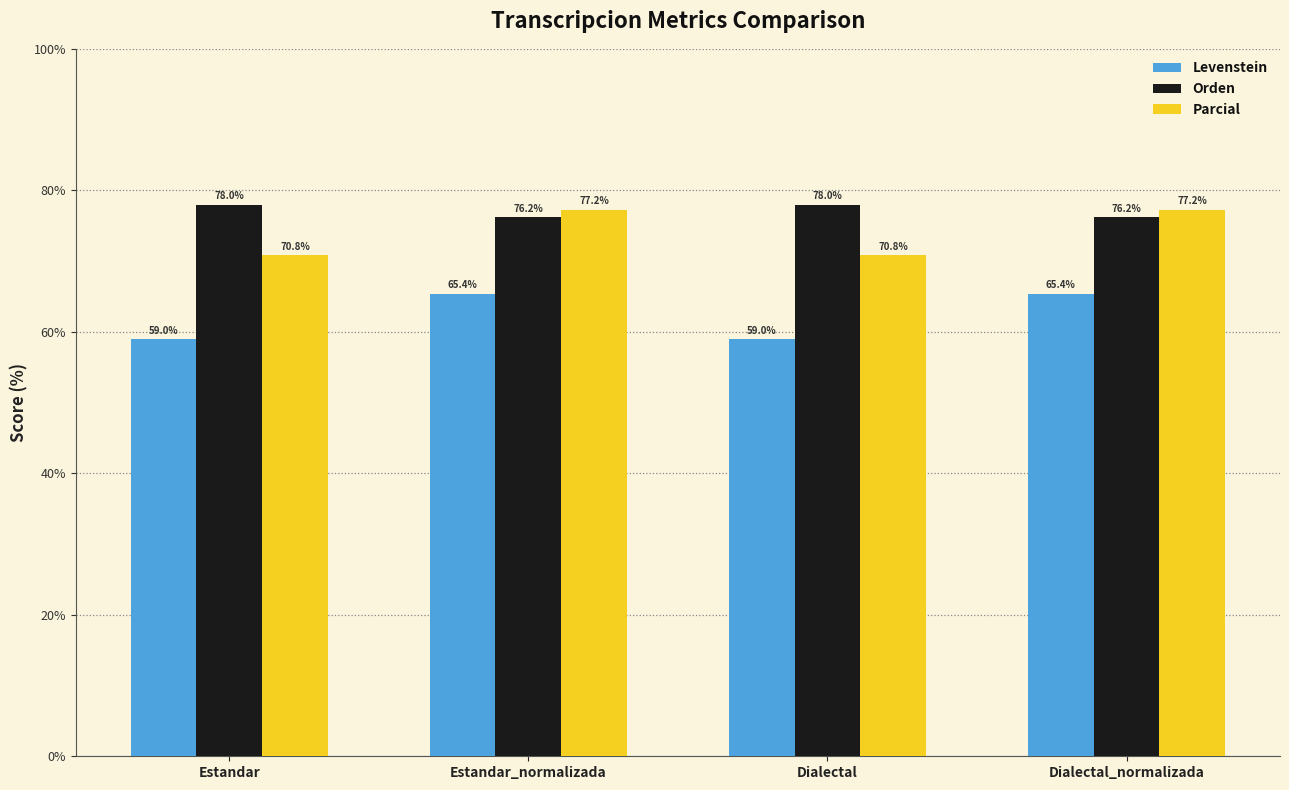

How many categories are shown in the chart?

4